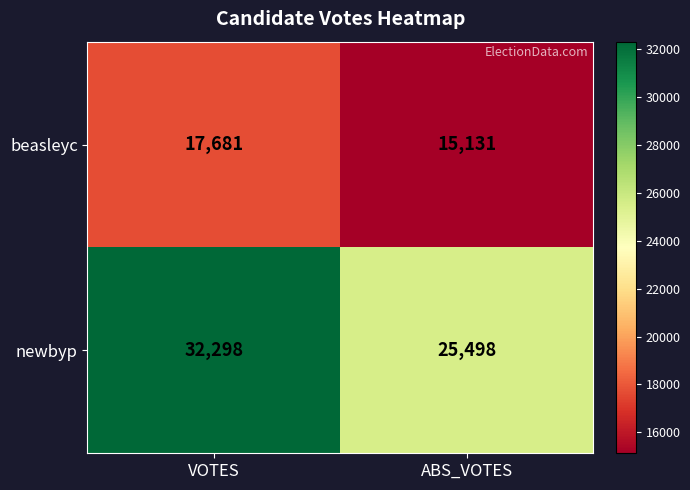

What is the maximum value shown in the chart?

32298